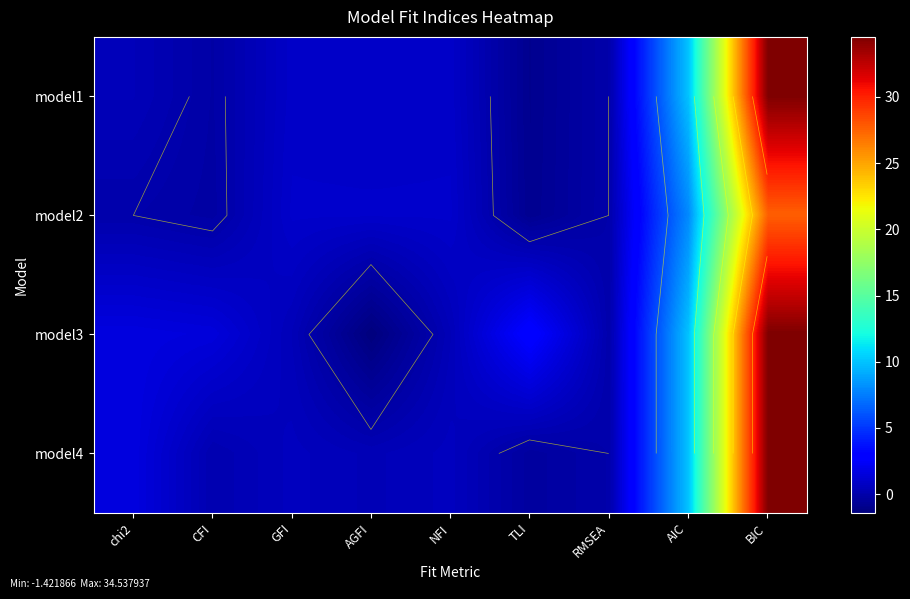

At which label does model1 first exceed 0?

chi2